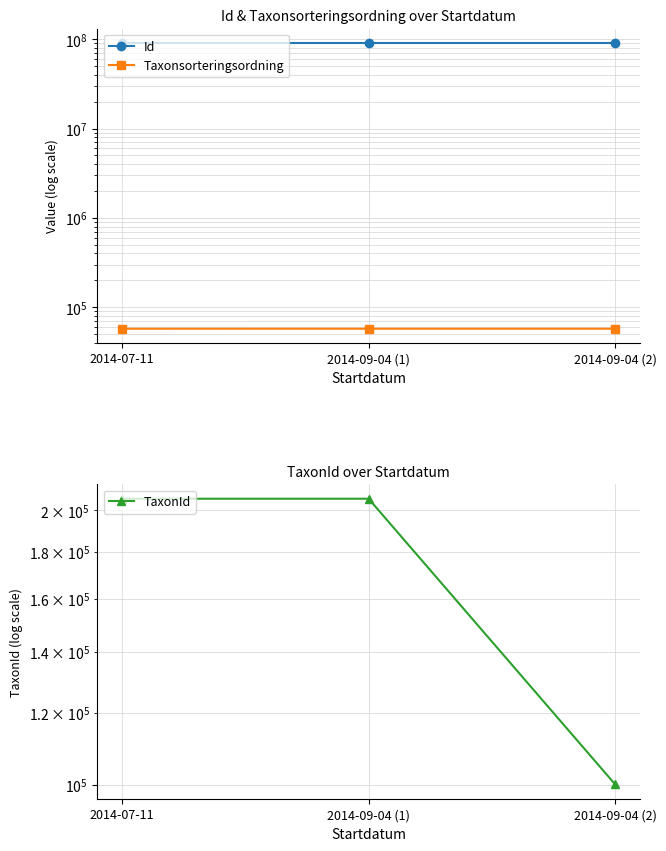

At 2014-09-04 (1), list the series in order from smallest to largest.

Taxonsorteringsordning, TaxonId, Id